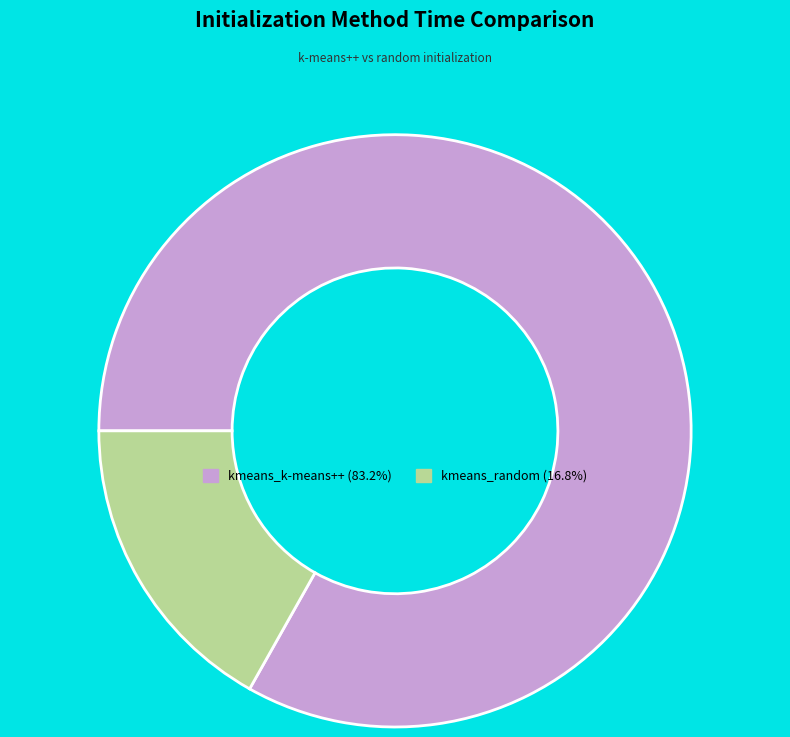

Is it true that kmeans_random is 23% of the pie?

False